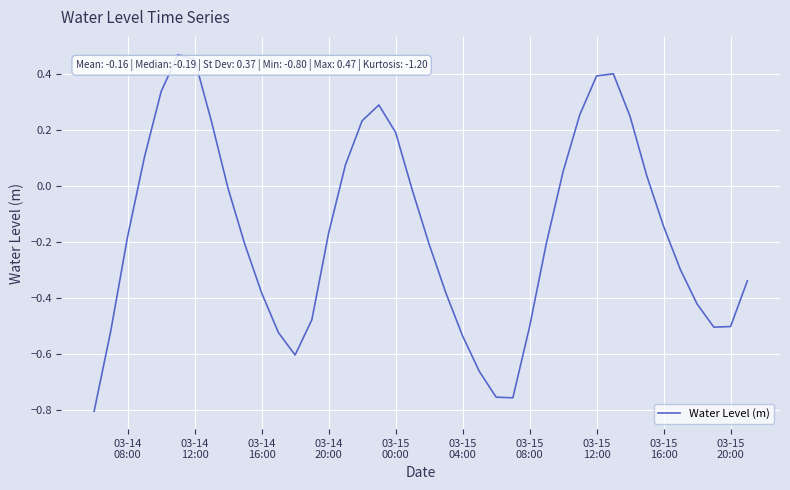

What is the difference between the maximum and minimum values?

1.3